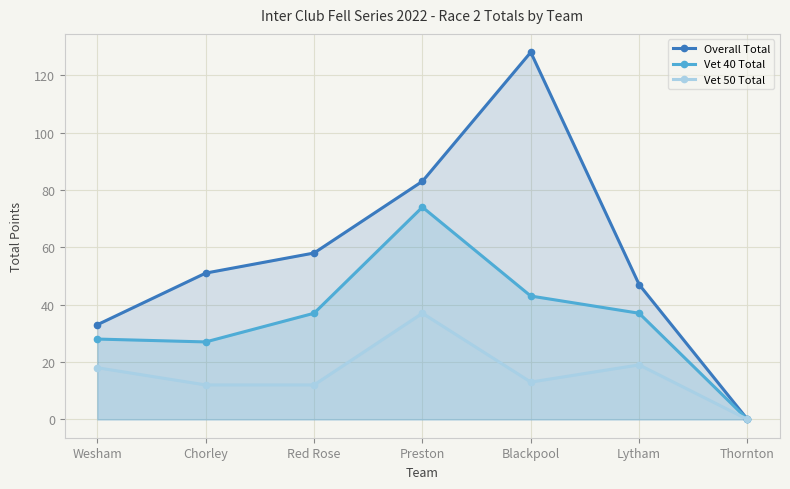

Reading left to right, list all the values displayed in this chart.

Overall Total: 33	51	58	83	128	47	0
Vet 40 Total: 28	27	37	74	43	37	0
Vet 50 Total: 18	12	12	37	13	19	0